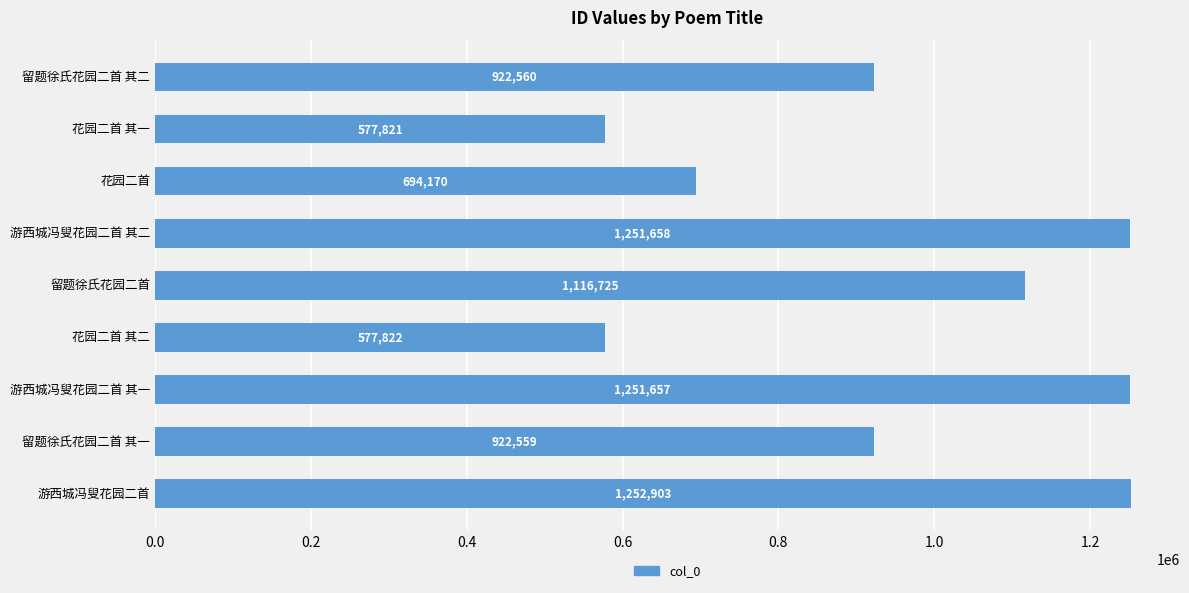

Is it true that the value at 花园二首 is 694170?

True